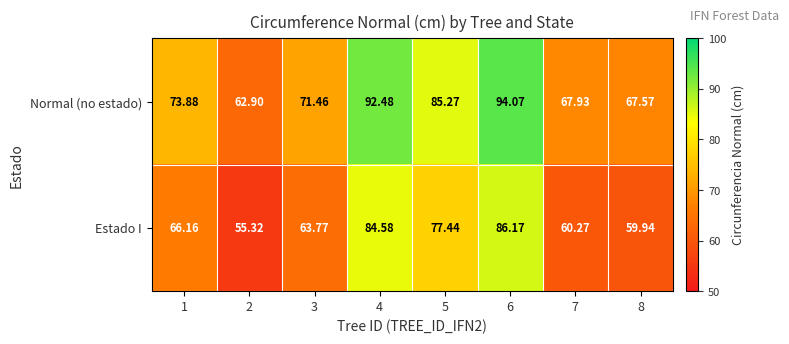

At 8, list the series in order from largest to smallest.

Normal (no estado), Estado I